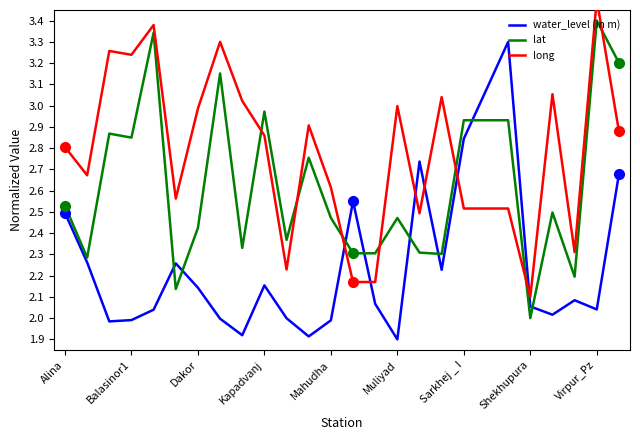

What is the highest value of the lat series?

3.4